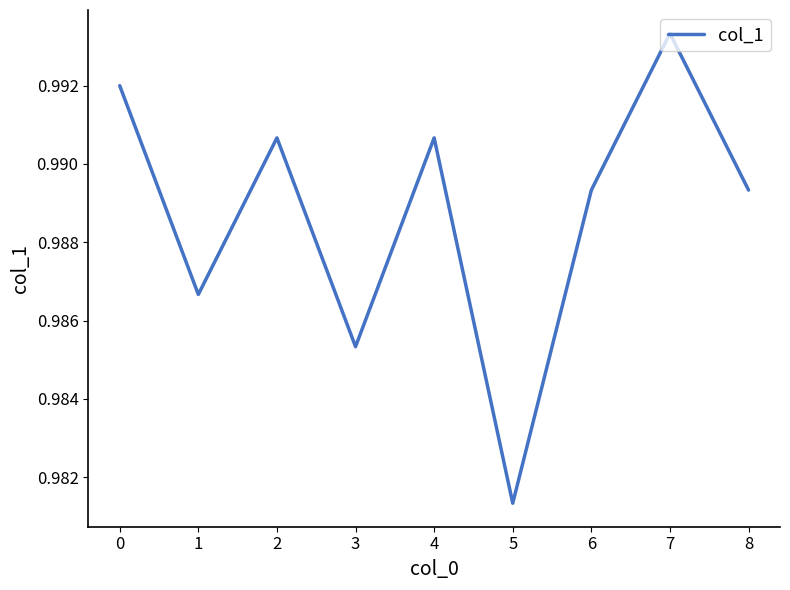

Does the chart display data point markers on the line(s)?

No